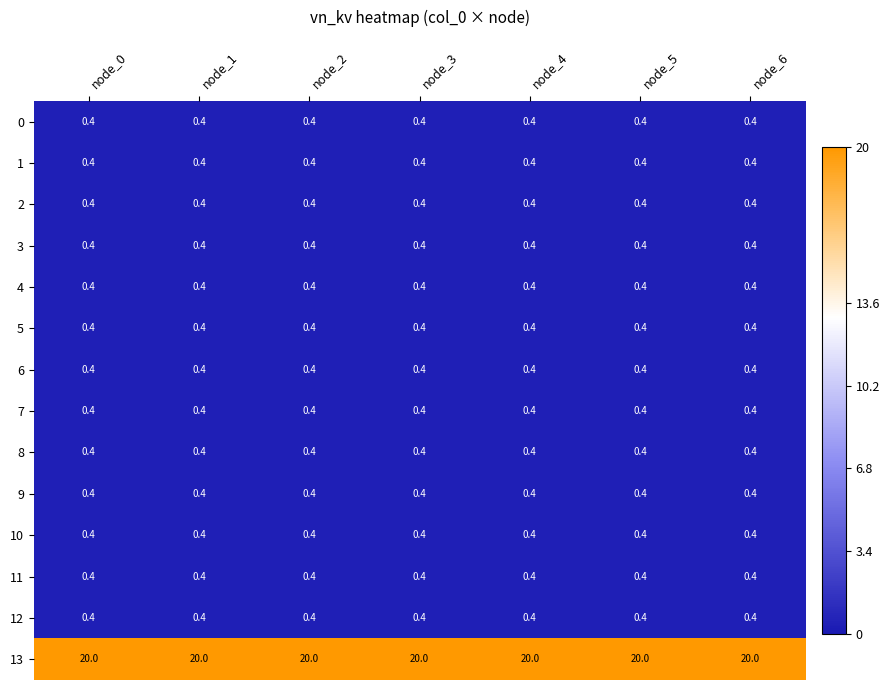

What is the spread (max minus min) of values at node_0?

19.6